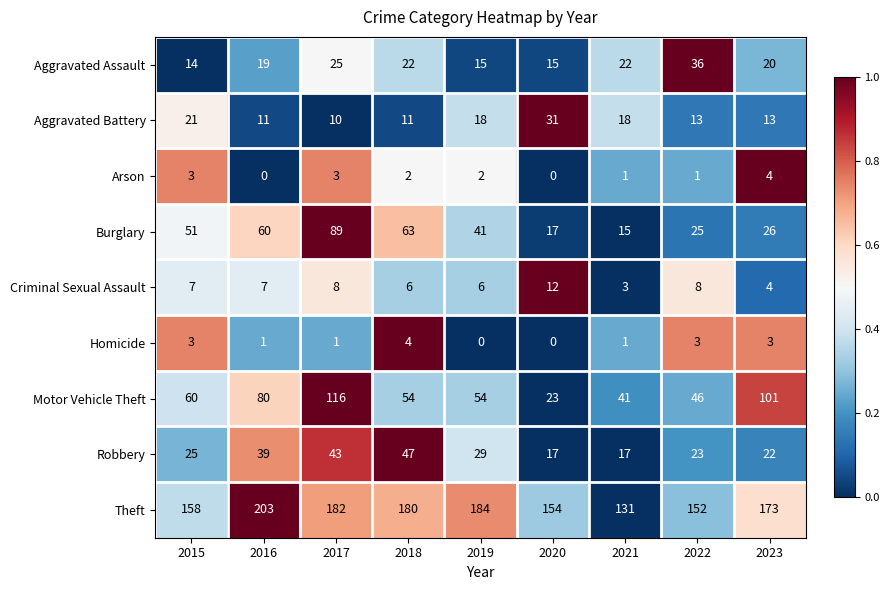

Which series has the largest total across all categories?

Theft